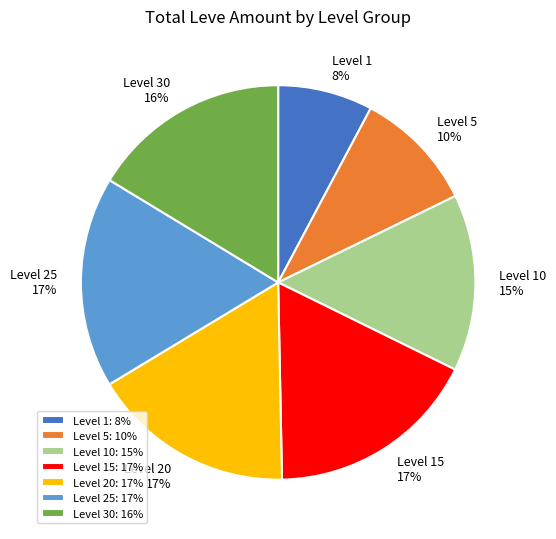

True or false: Level 10: 15% accounts for 15% of the total.

True